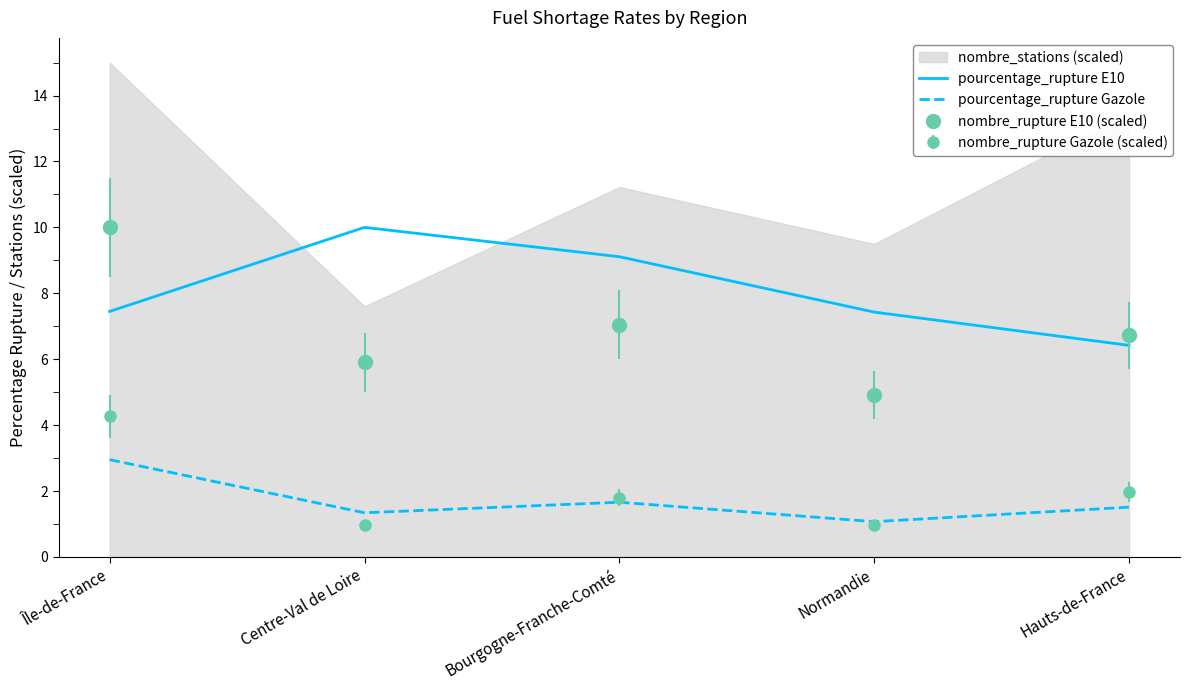

What is the label of the 2nd point from the left?

Centre-Val de Loire